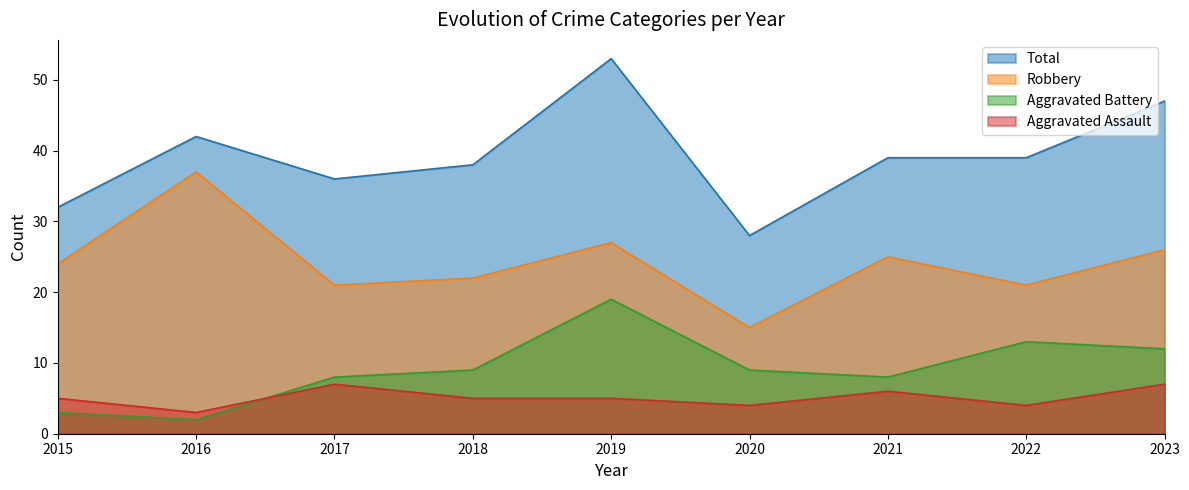

Which series has the largest range (max minus min)?

Total